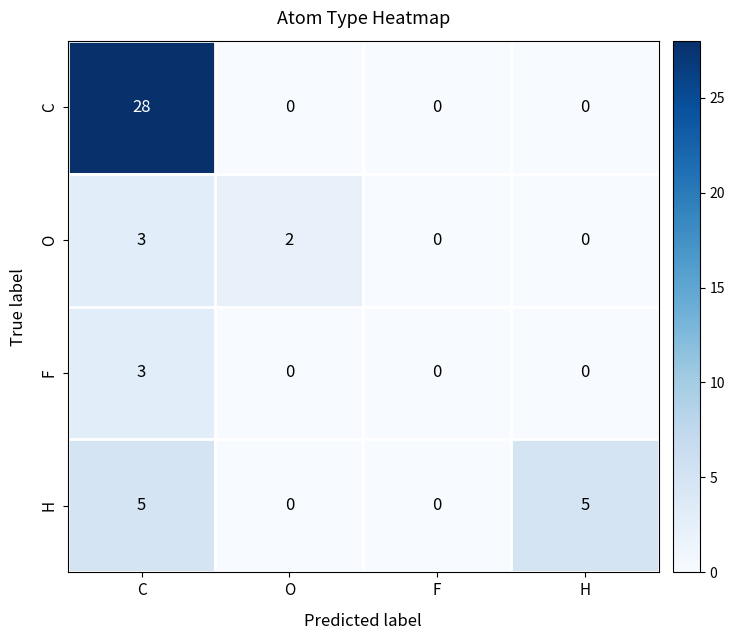

Count the number of data series in this chart.

4